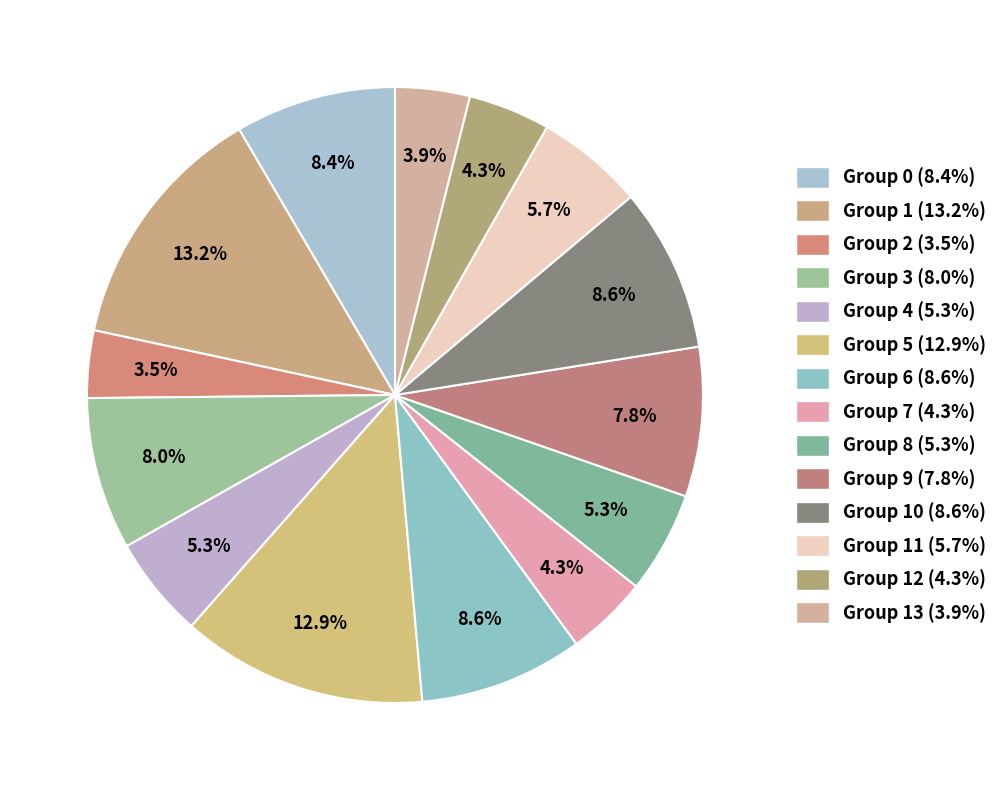

How many slices are in this pie chart?

14